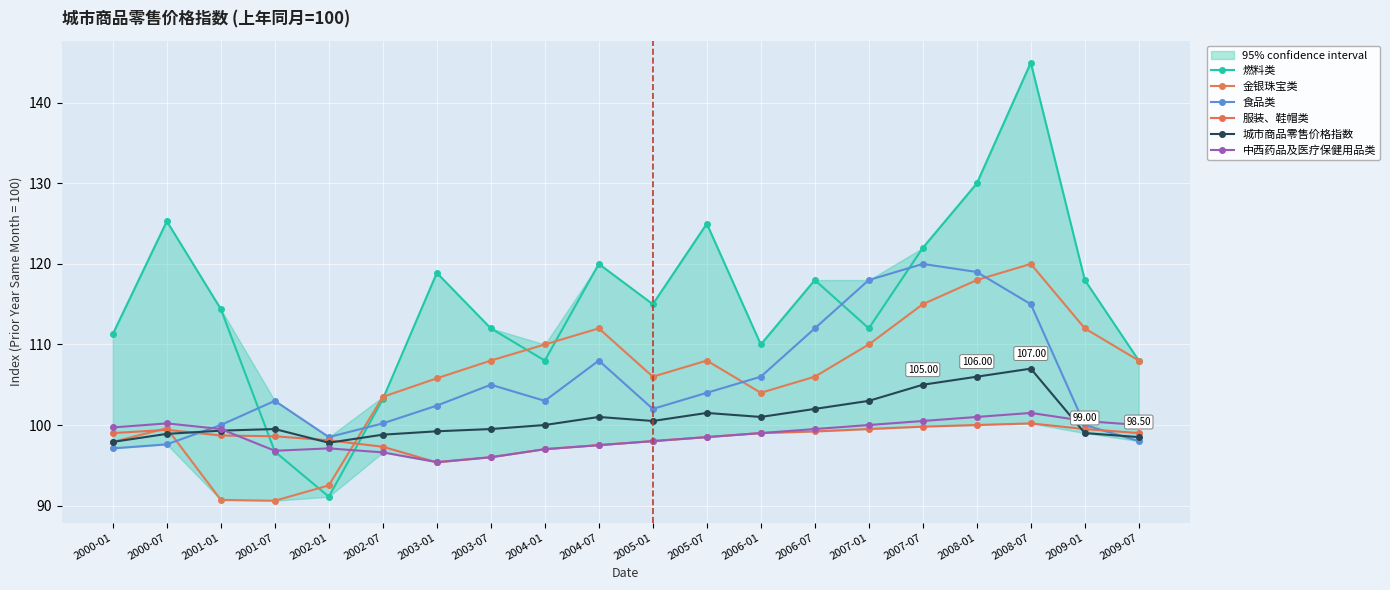

How many values in the 城市商品零售价格指数 series exceed 100?

9